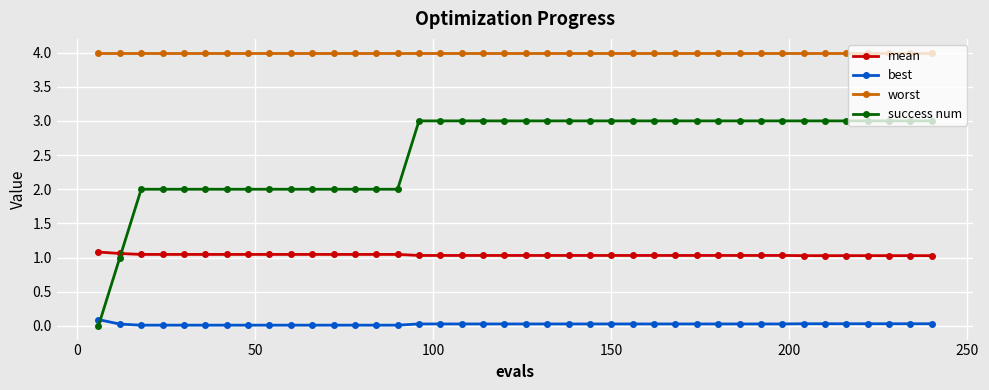

What is the sum of all success num values?

102.0